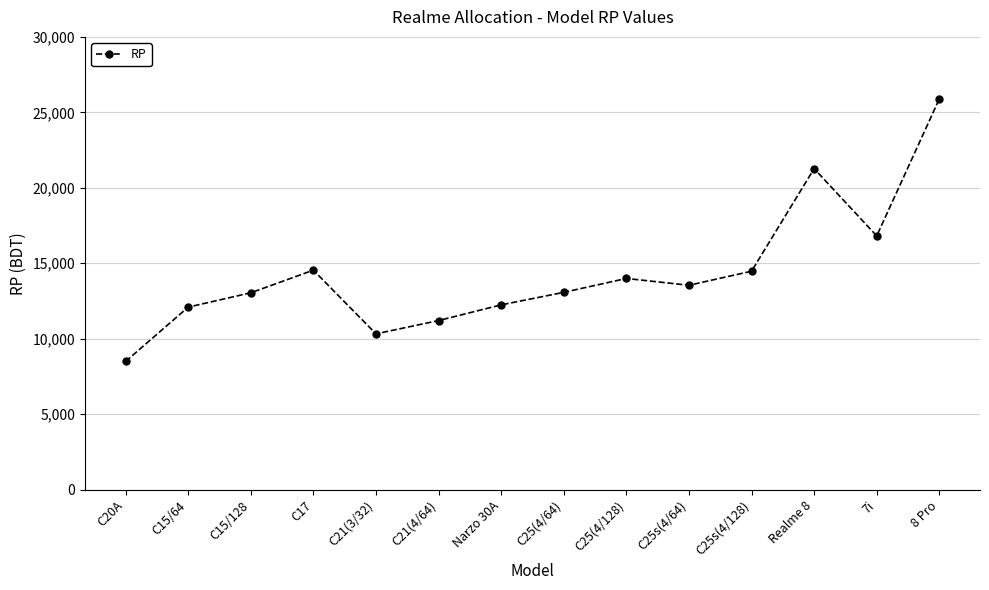

The value at Realme 8 is 21270. True or false?

True